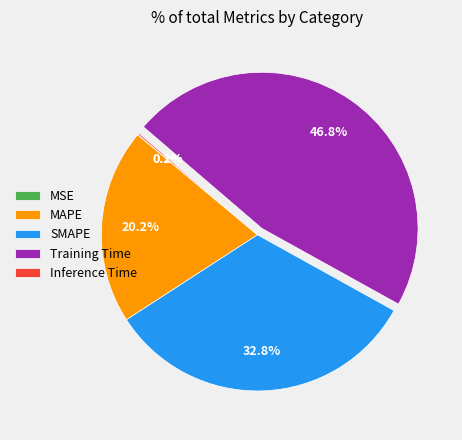

Which category has the biggest portion of the pie?

Training Time